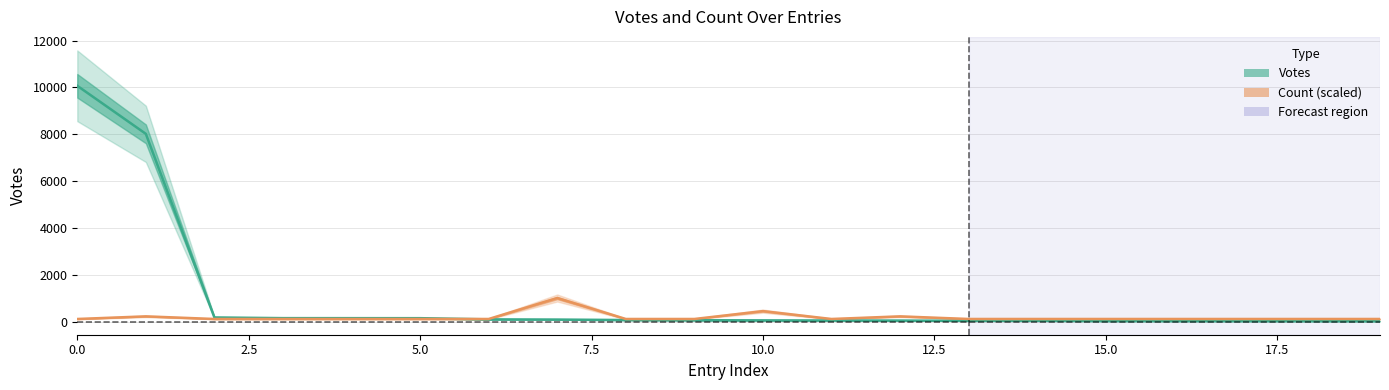

The Count (scaled) series shows 74.2 at 5.0. True or false?

False